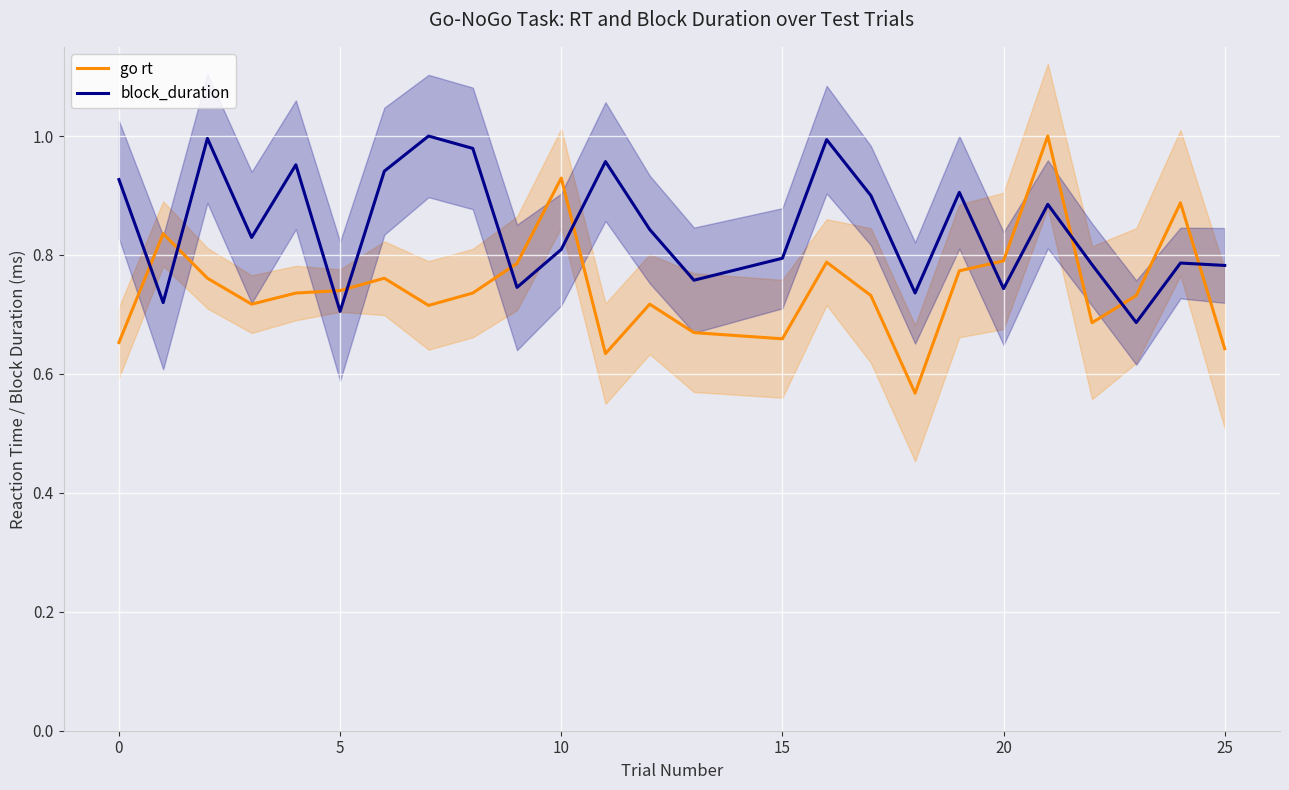

True or false: block_duration and go rt cross at least once.

True